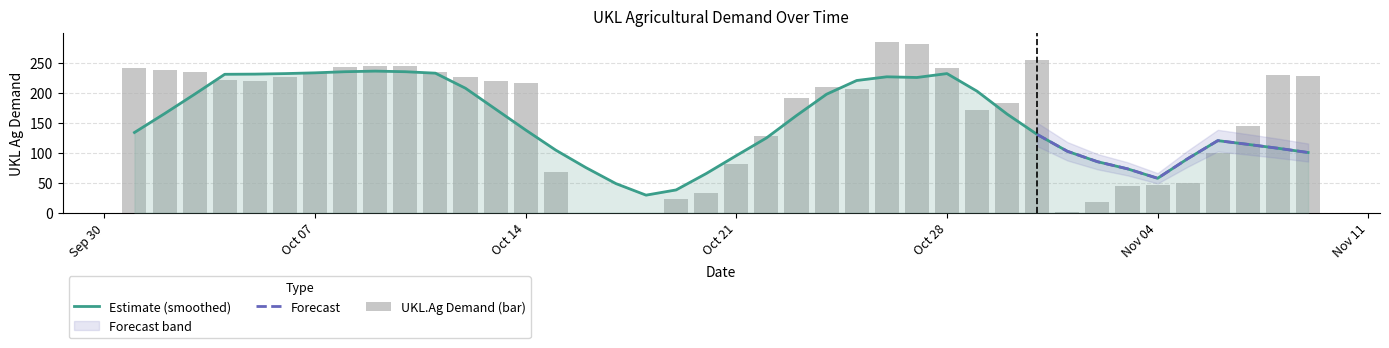

Rank the categories by value from lowest to highest.

2019-10-16, 2019-10-17, 2019-10-18, 2019-11-01, 2019-11-02, 2019-10-19, 2019-10-20, 2019-11-03, 2019-11-04, 2019-11-05, 2019-10-15, 2019-10-21, 2019-11-06, 2019-10-22, 2019-11-07, 2019-10-29, 2019-10-30, 2019-10-23, 2019-10-25, 2019-10-24, 2019-10-14, 2019-10-05, 2019-10-13, 2019-10-04, 2019-10-06, 2019-10-12, 2019-11-09, 2019-11-08, 2019-10-07, 2019-10-03, 2019-10-11, 2019-10-02, 2019-10-01, 2019-10-28, 2019-10-08, 2019-10-09, 2019-10-10, 2019-10-31, 2019-10-27, 2019-10-26